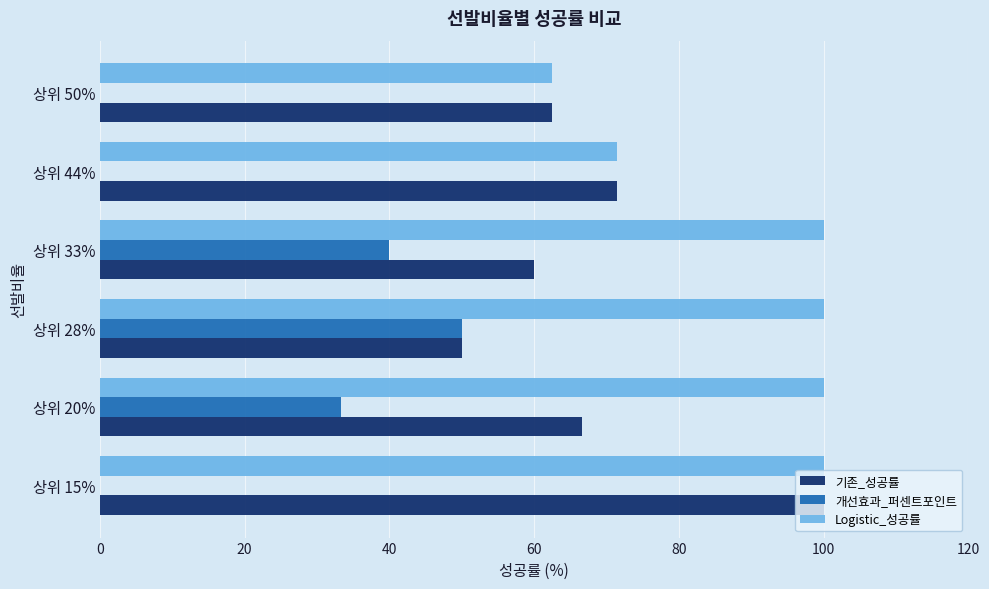

What is the approximate value of 기존_성공률 at 상위 28%?

50.0